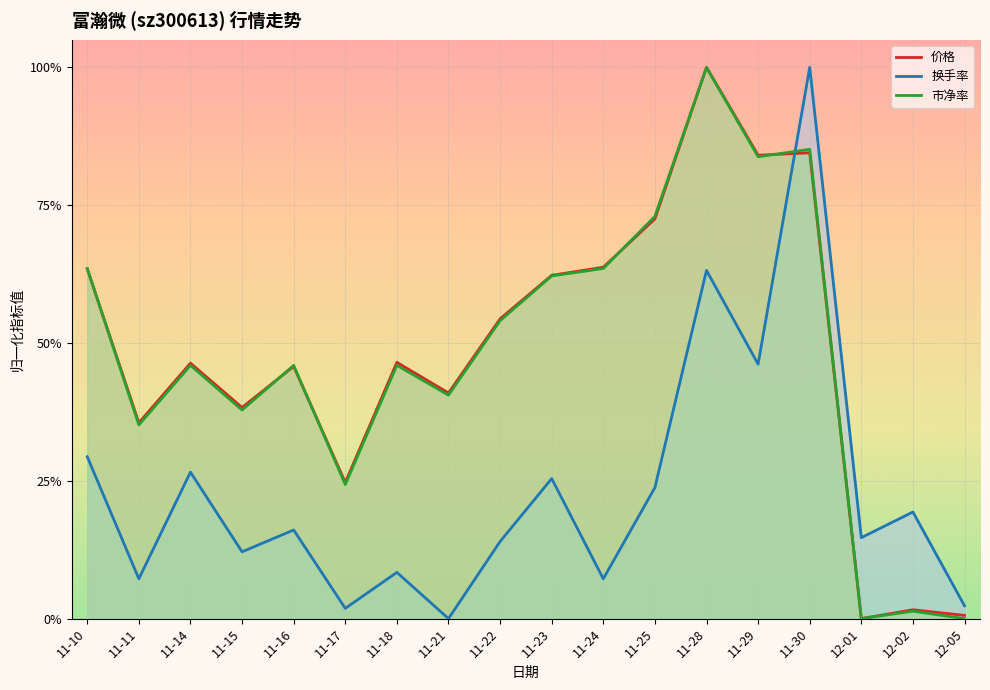

Which series has the widest spread of values?

价格